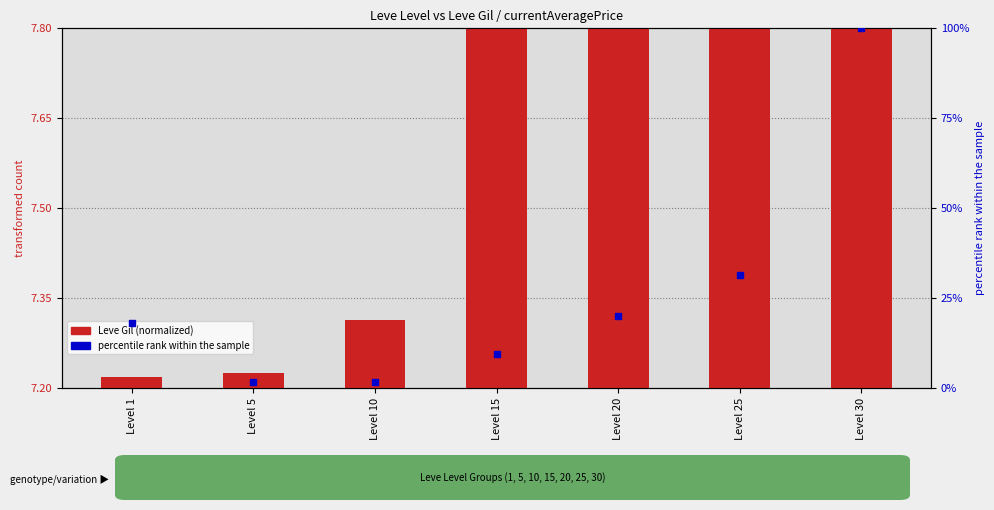

Which has a higher value, Level 1 or Level 25?

Level 25